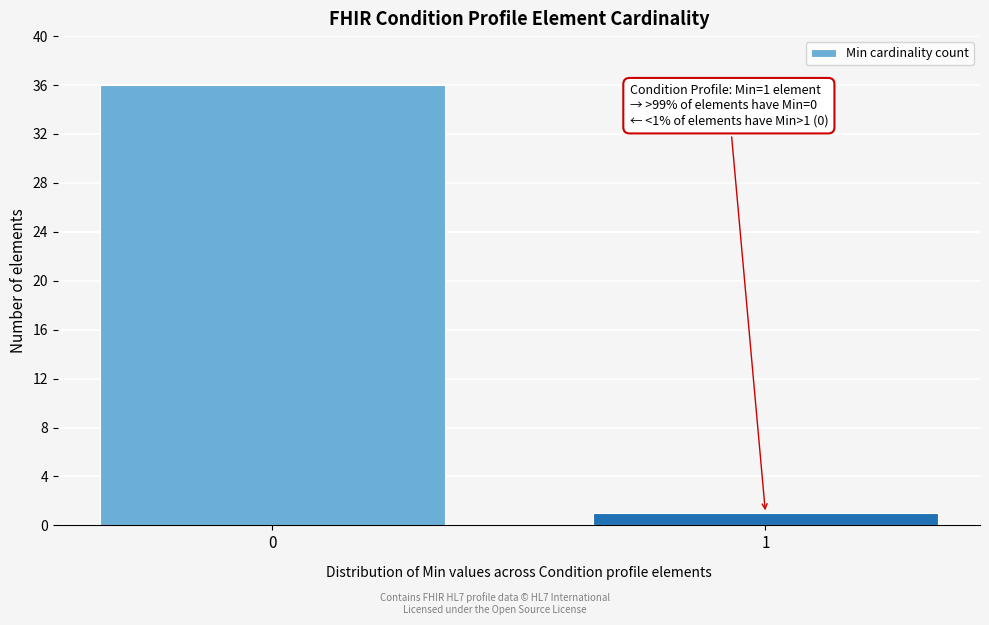

Reading right to left, transcribe all the data shown in this chart.

1	36